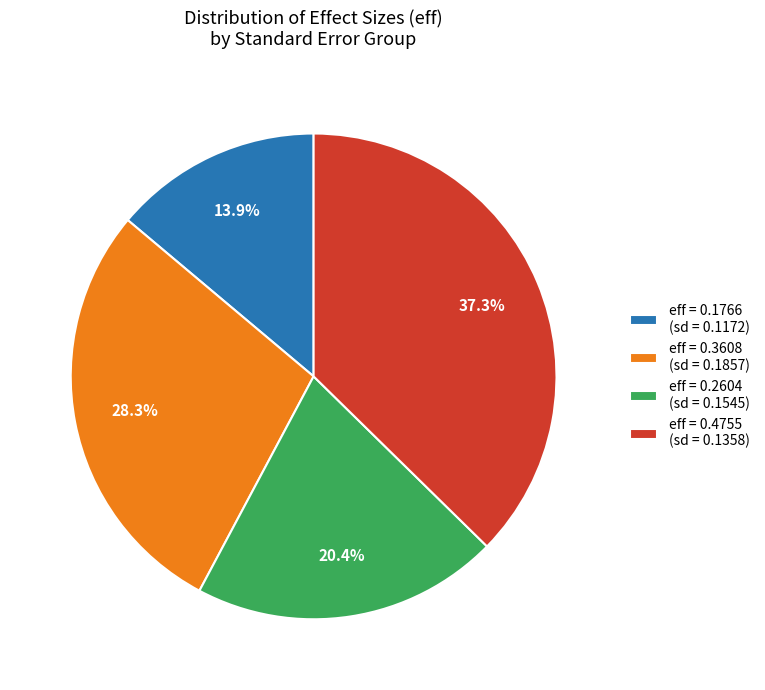

Between eff = 0.3608 (sd = 0.1857) and eff = 0.1766 (sd = 0.1172), which is larger?

eff = 0.3608 (sd = 0.1857)